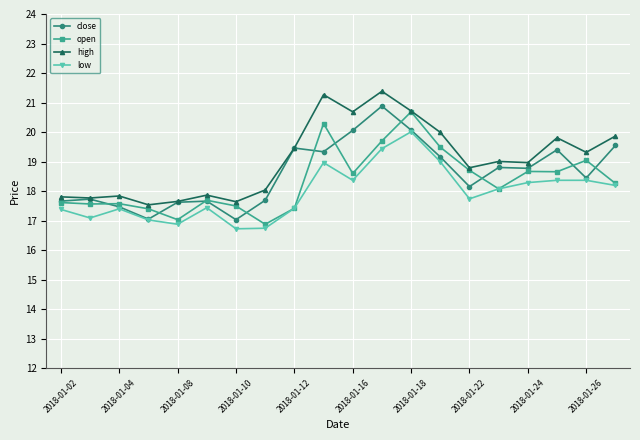

What is the maximum value shown in the chart?

21.4